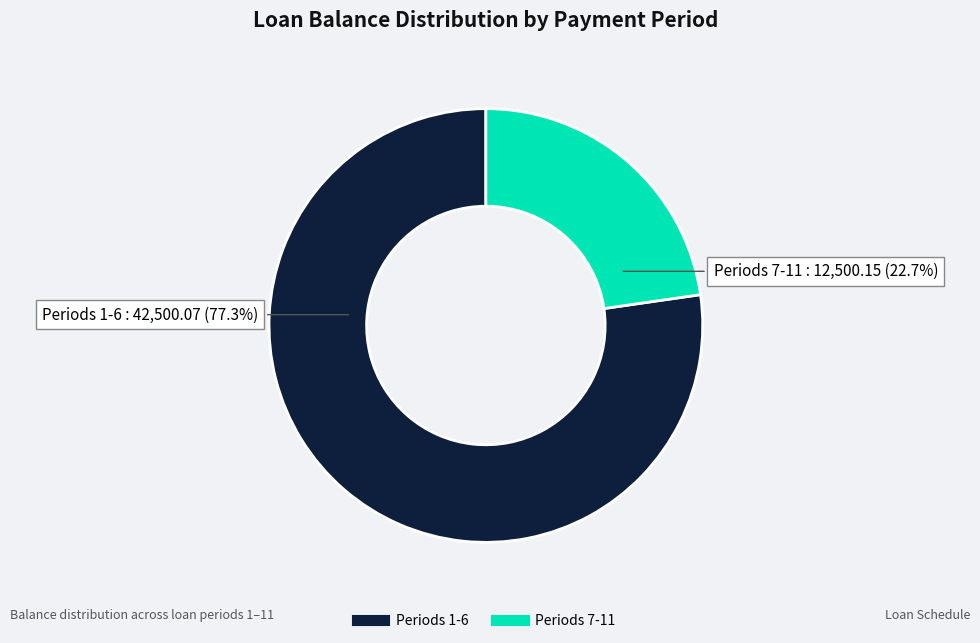

Is there a majority slice in this chart?

Yes